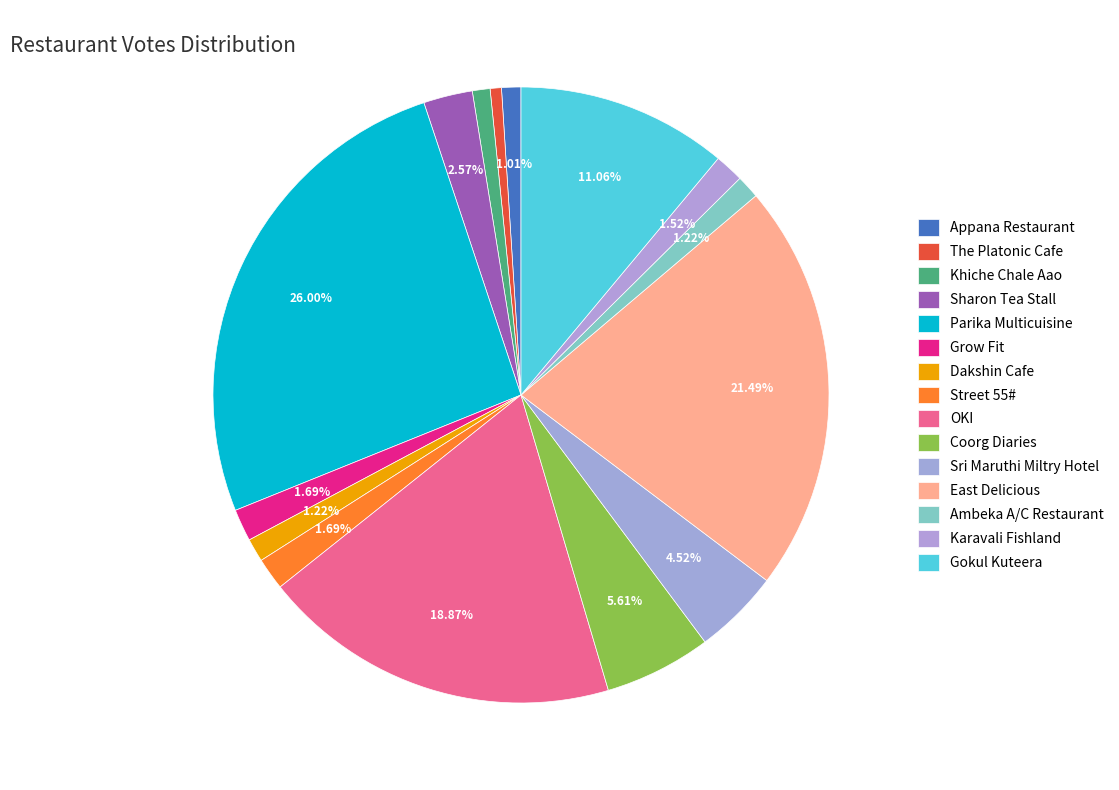

To the nearest percent, what portion does Khiche Chale Aao represent?

1%